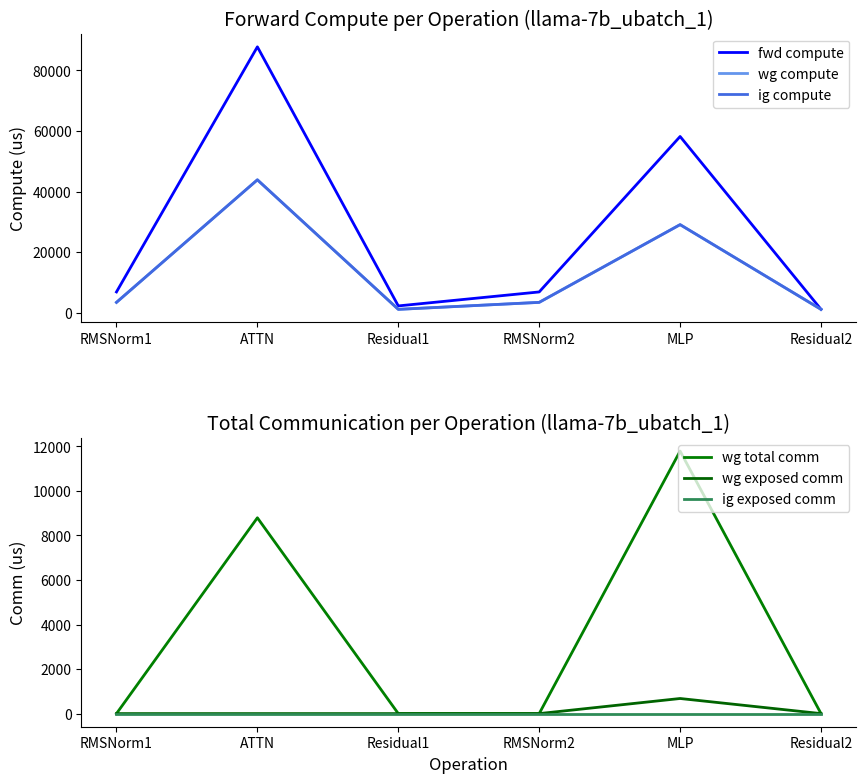

Rank the categories by ig exposed comm value from lowest to highest.

RMSNorm1, ATTN, Residual1, RMSNorm2, MLP, Residual2